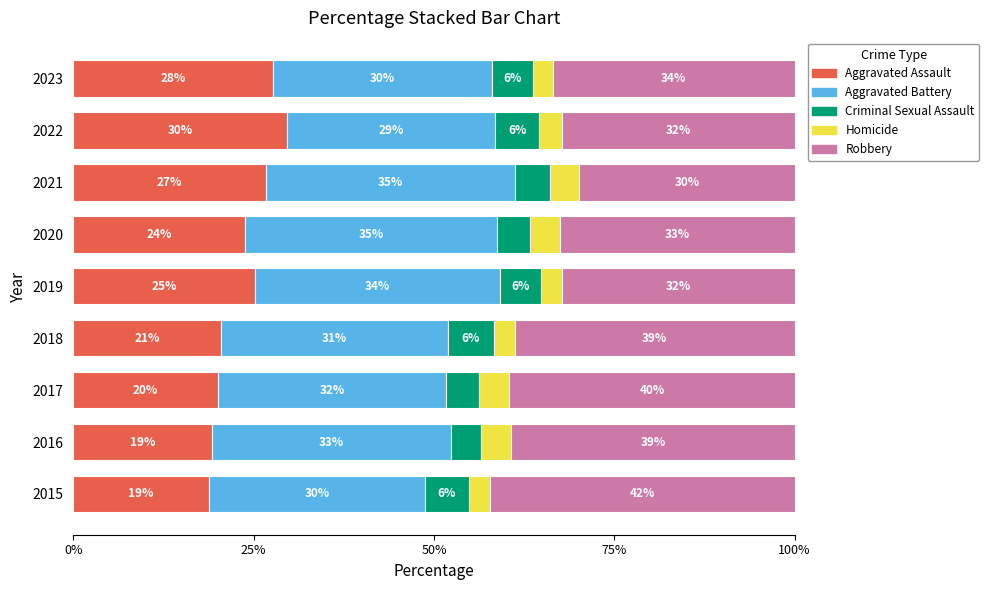

What is the highest value of the Aggravated Assault series?

29.7